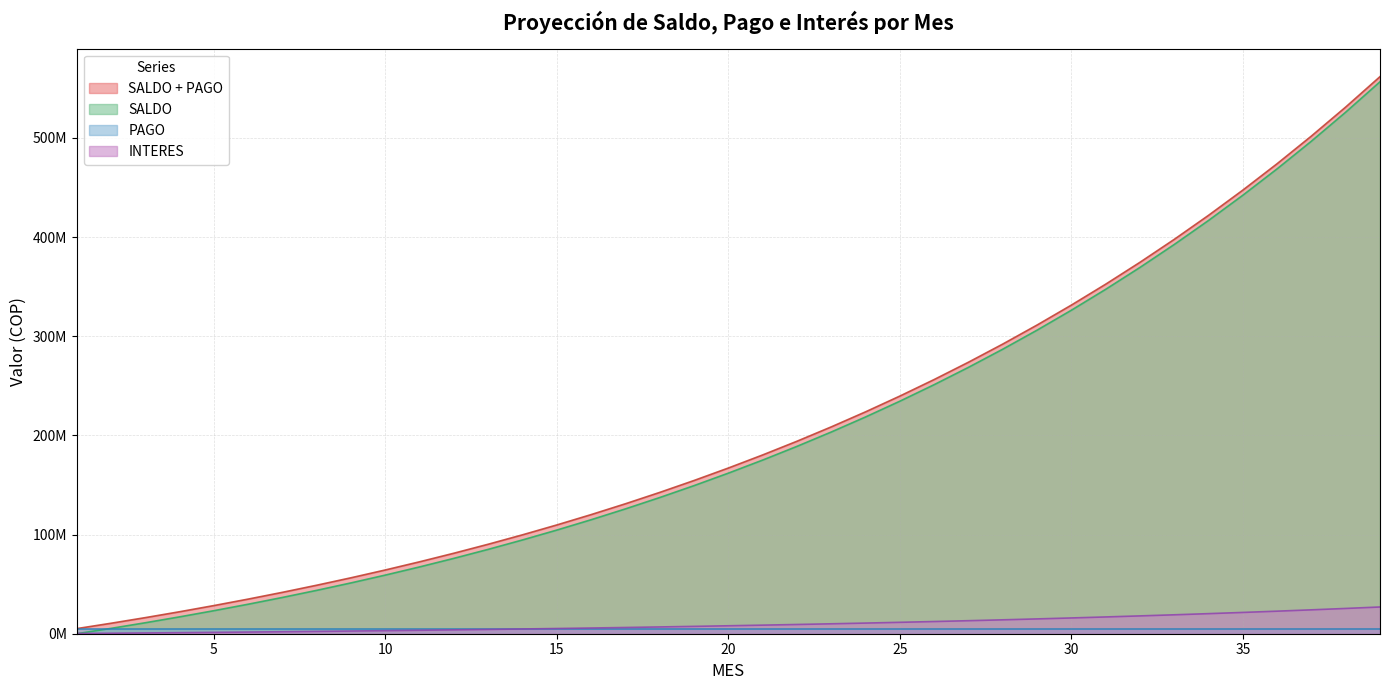

Does the chart display data point markers on the line(s)?

No